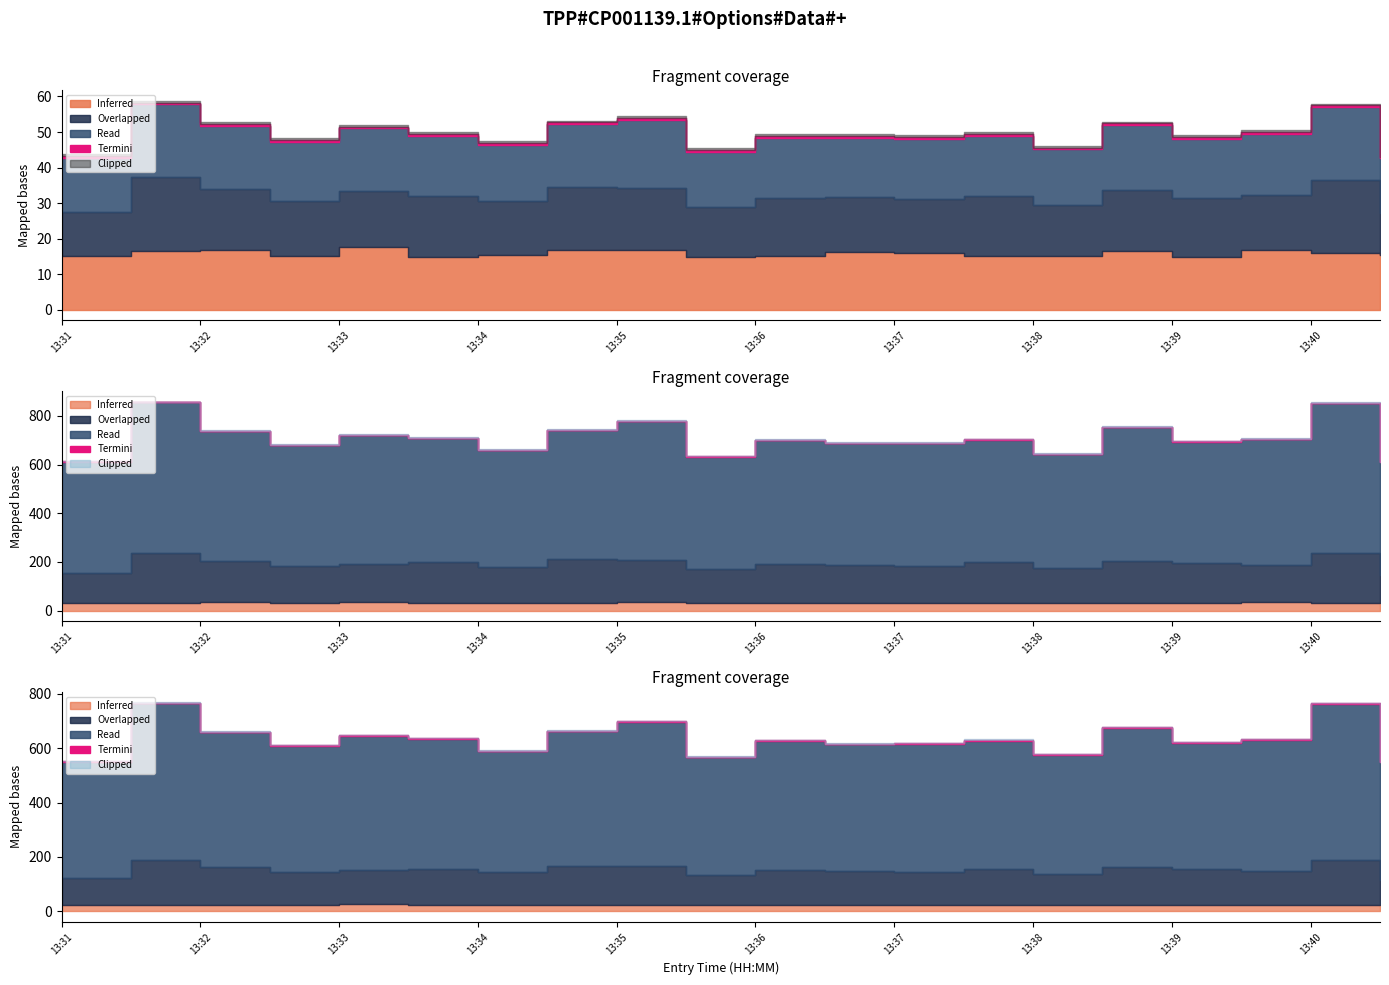

What is the spread (max minus min) of values at 13:40?

8.2